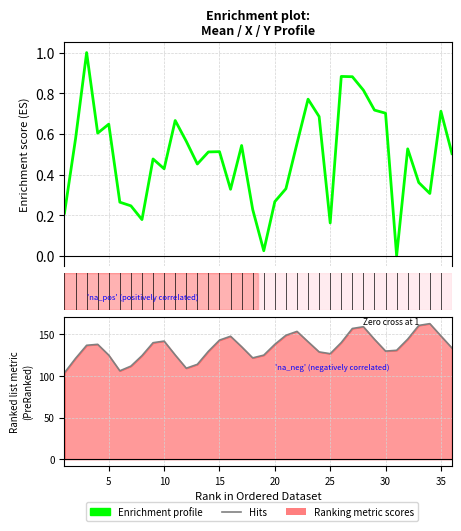

Is it true that X equals 183.7 at 12?

False